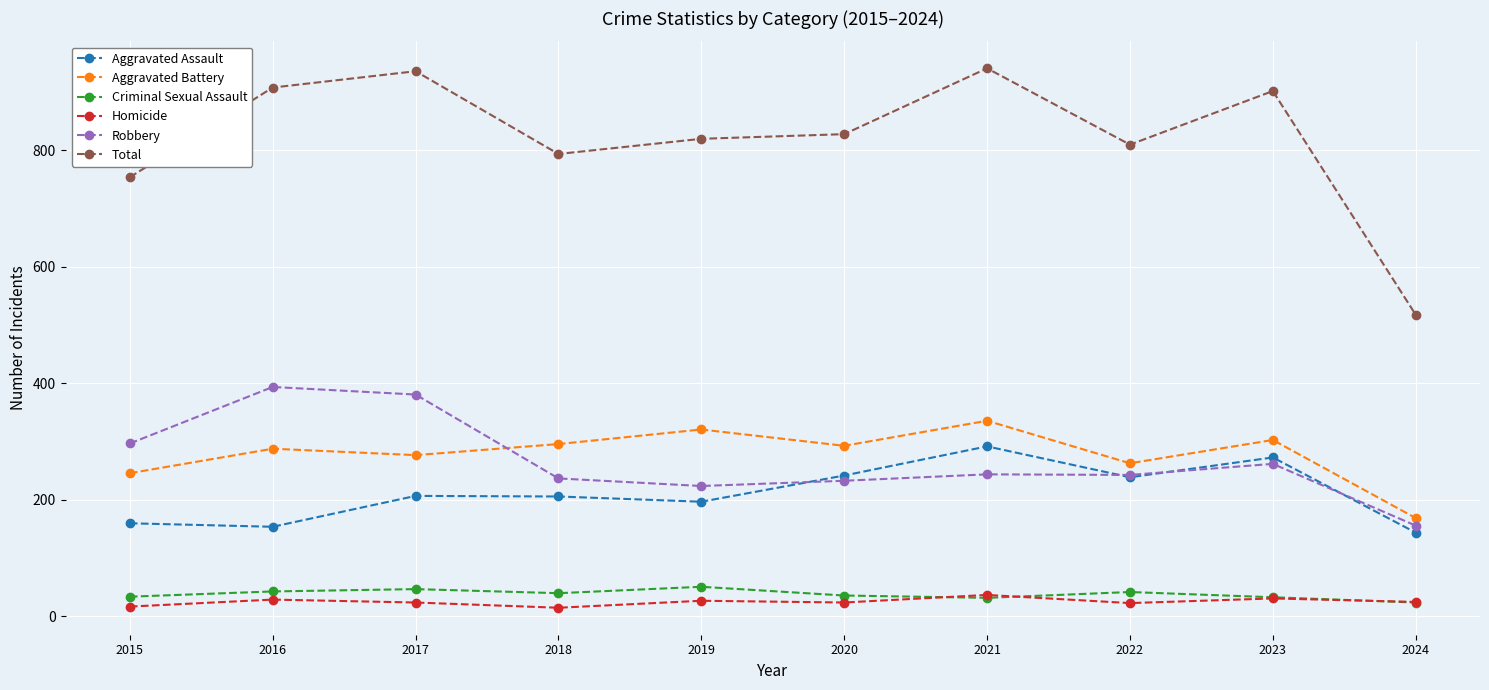

What is the value of the Aggravated Assault point at the 1st from the left?

160